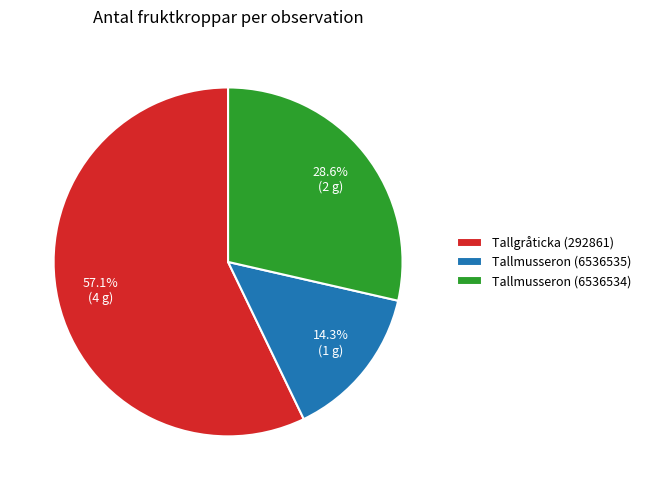

True or false: Tallmusseron (6536534) accounts for 38% of the total.

False